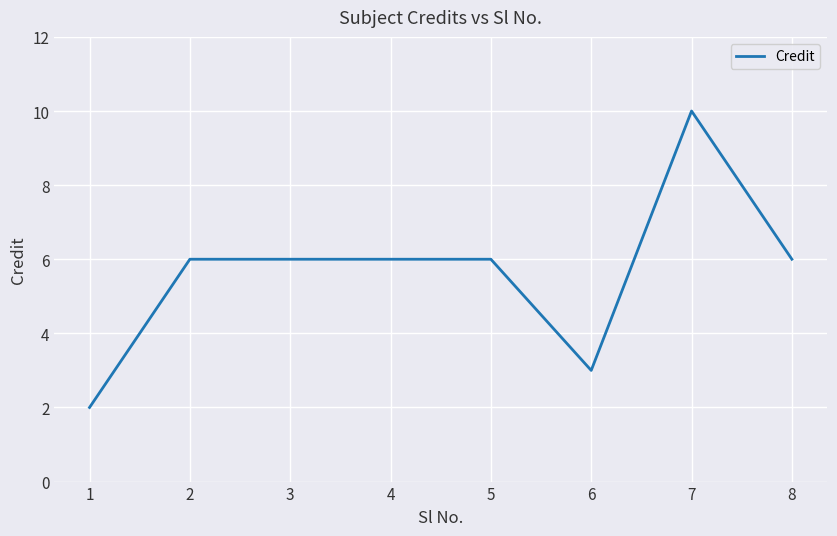

What is the difference between the maximum and minimum values?

8